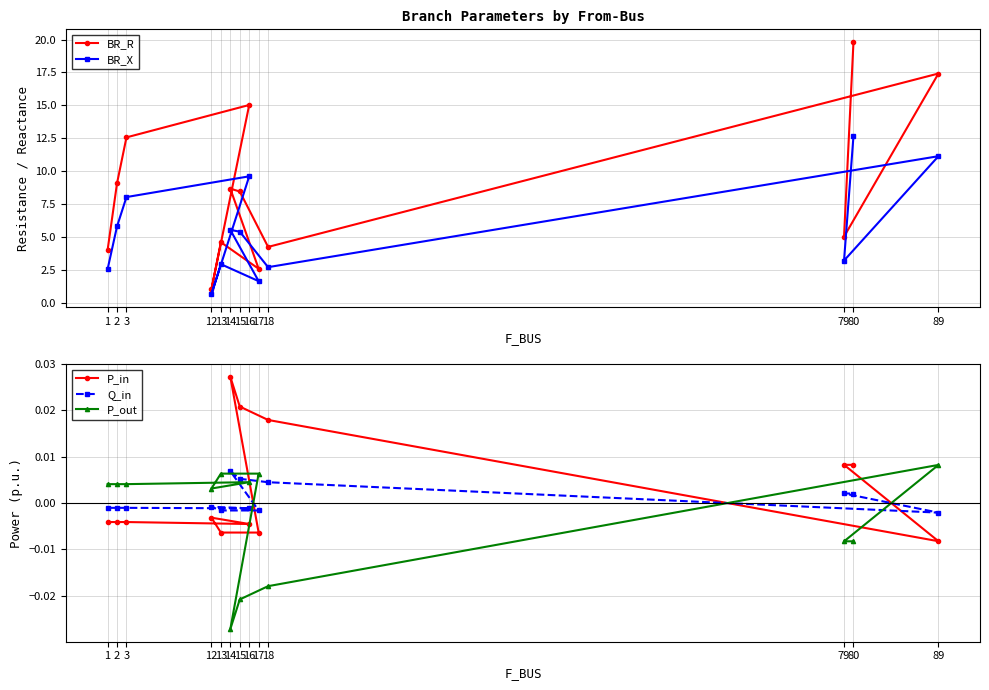

Which series has the largest range (max minus min)?

BR_R